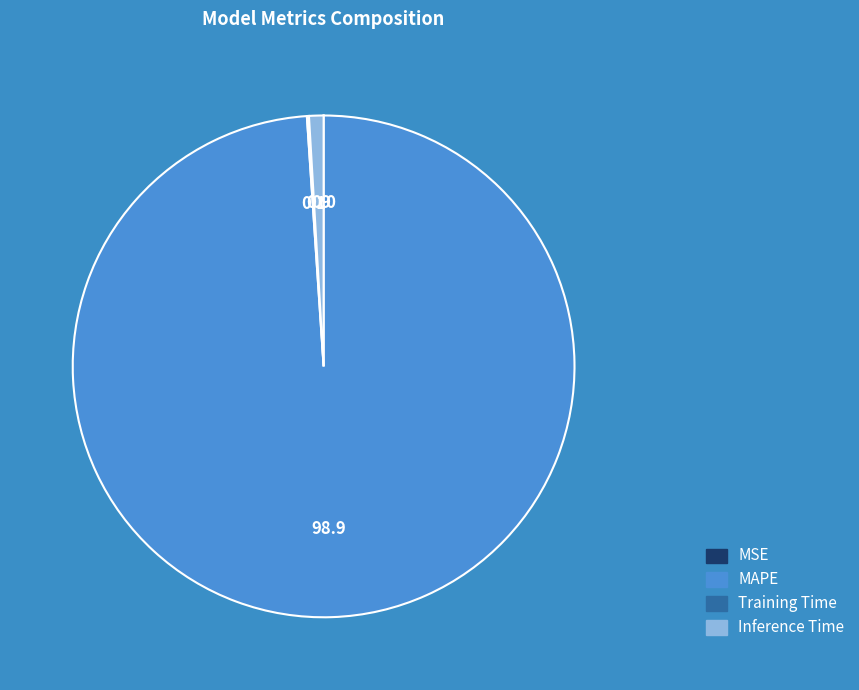

Is there any slice that represents more than half of the pie?

Yes